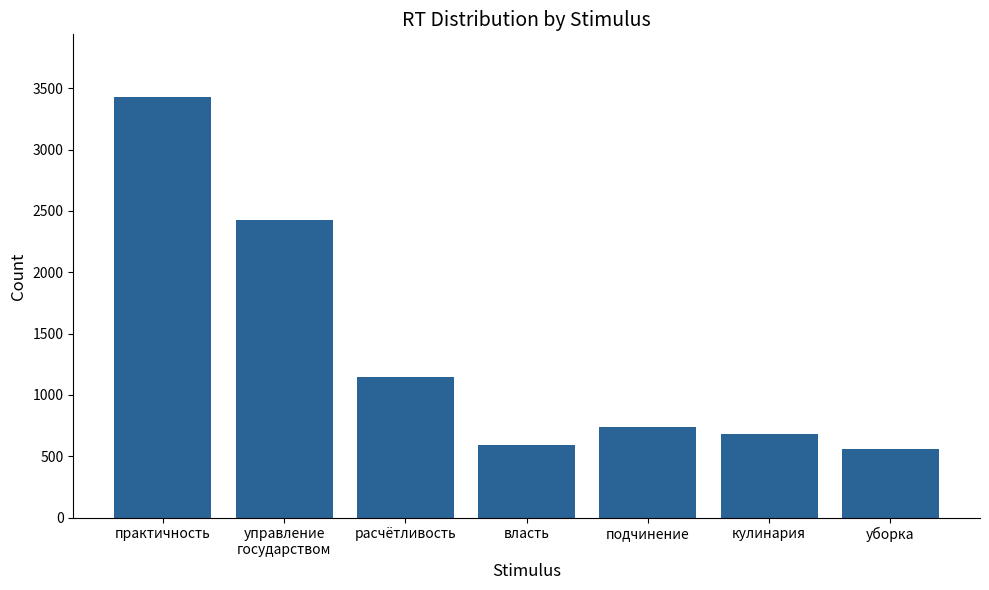

What is the value of the 7th bar from the left?

559